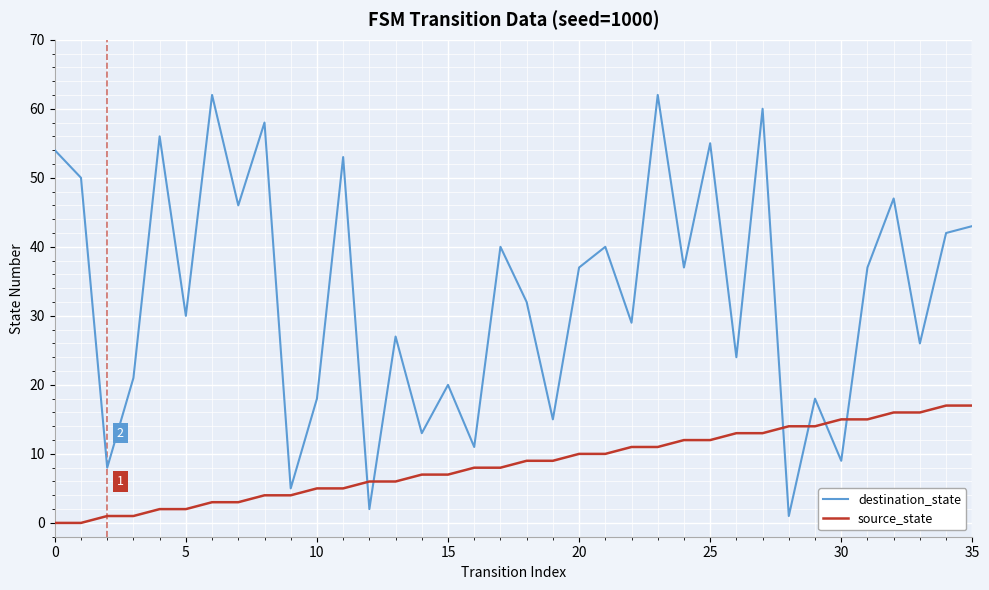

What is the sum of all destination_state values?

1188